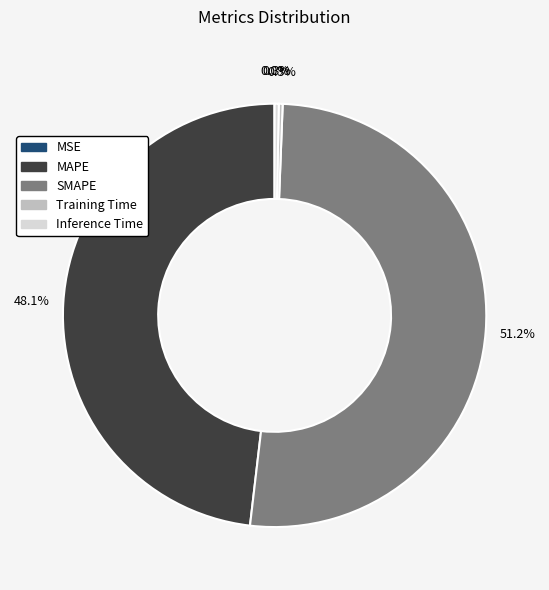

Which slice represents more than half of the pie?

SMAPE